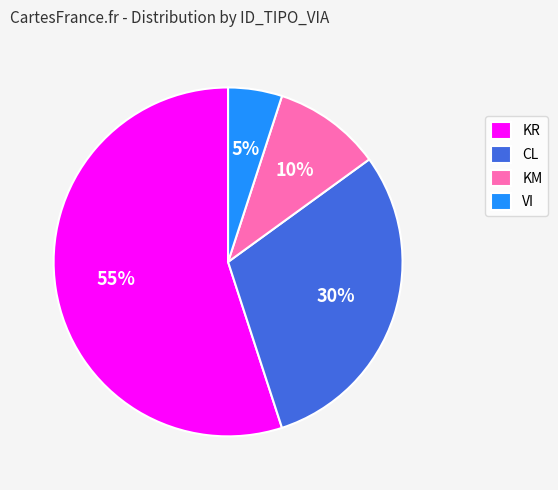

Count the number of slices in the pie.

4